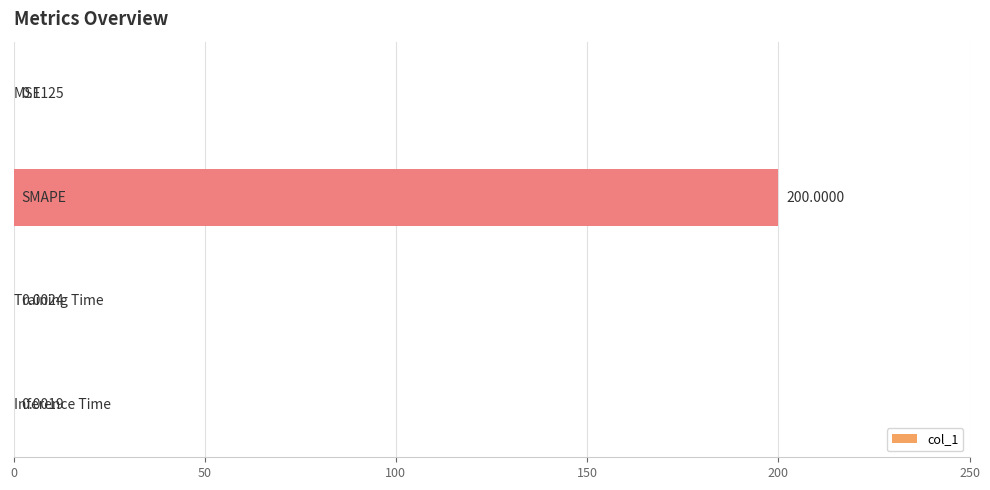

Count the number of data series in this chart.

1